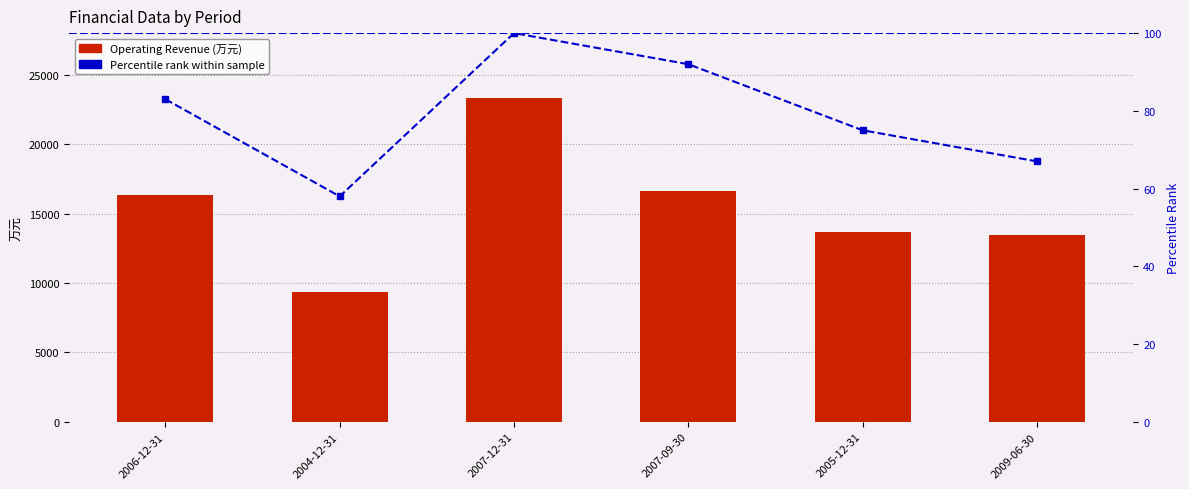

At which category does the chart reach its peak across all series?

2007-12-31